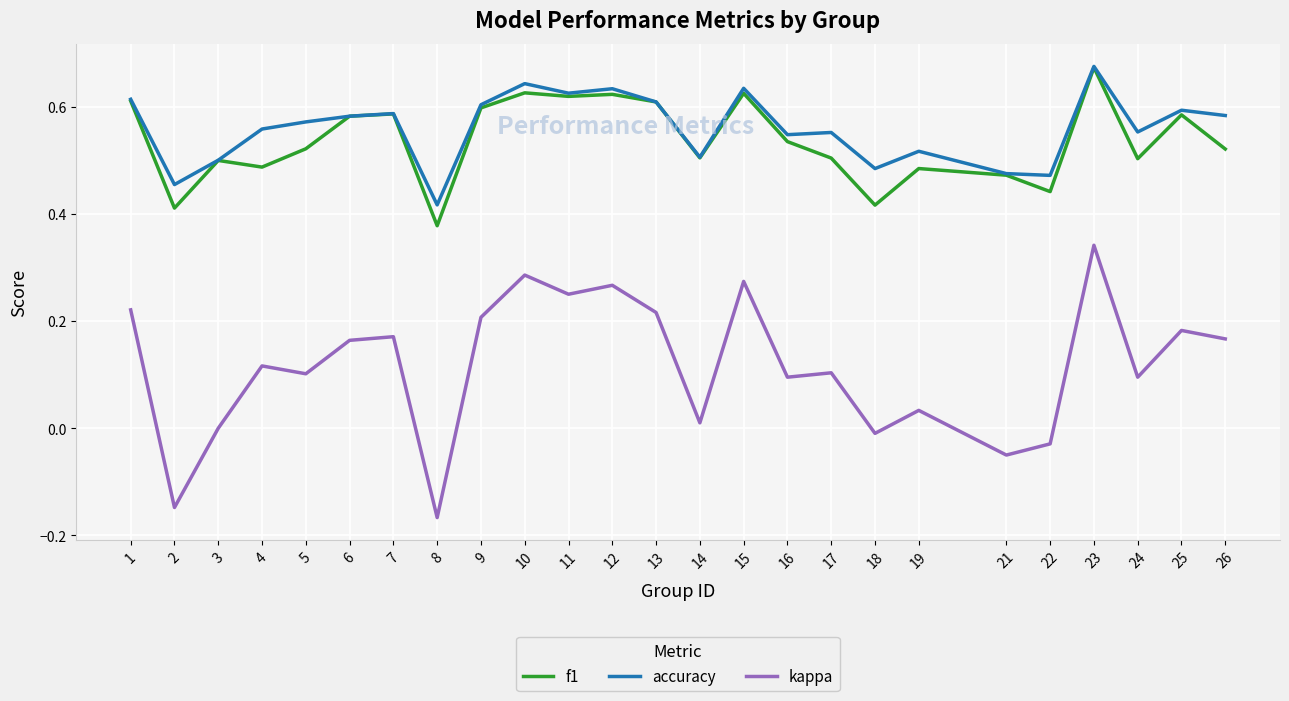

At which category does the chart reach its peak across all series?

23